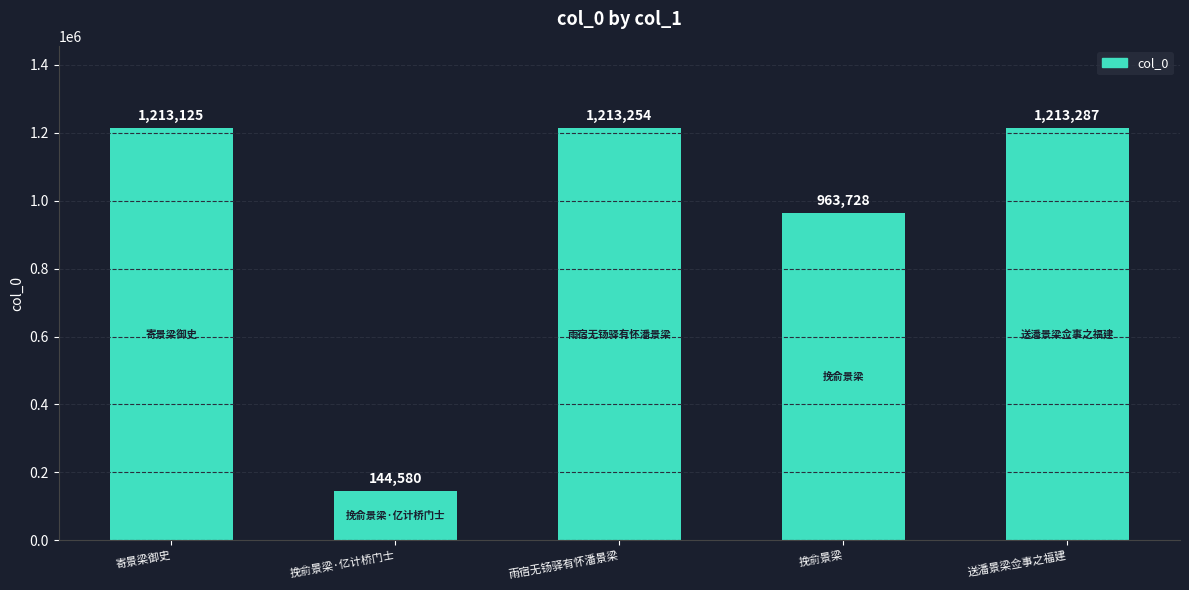

Reading left to right, what are all the values shown in this chart?

寄景梁御史=1213125	挽俞景梁·亿计桥门士=144580	雨宿无钖驿有怀潘景梁=1213254	挽俞景梁=963728	送潘景梁佥事之福建=1213287